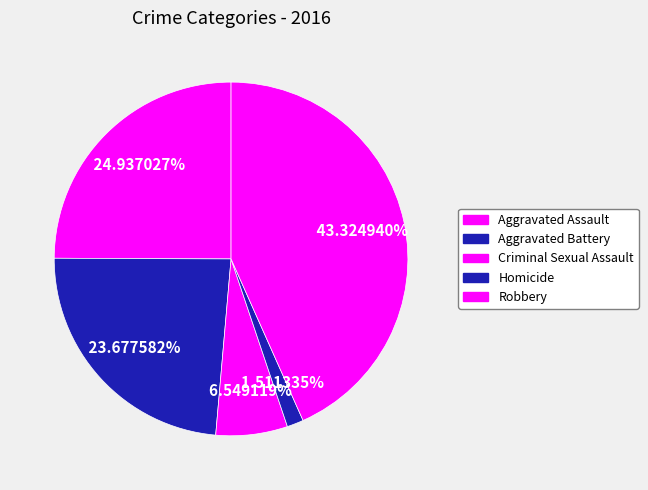

Does Aggravated Assault account for over 50% of the chart?

No